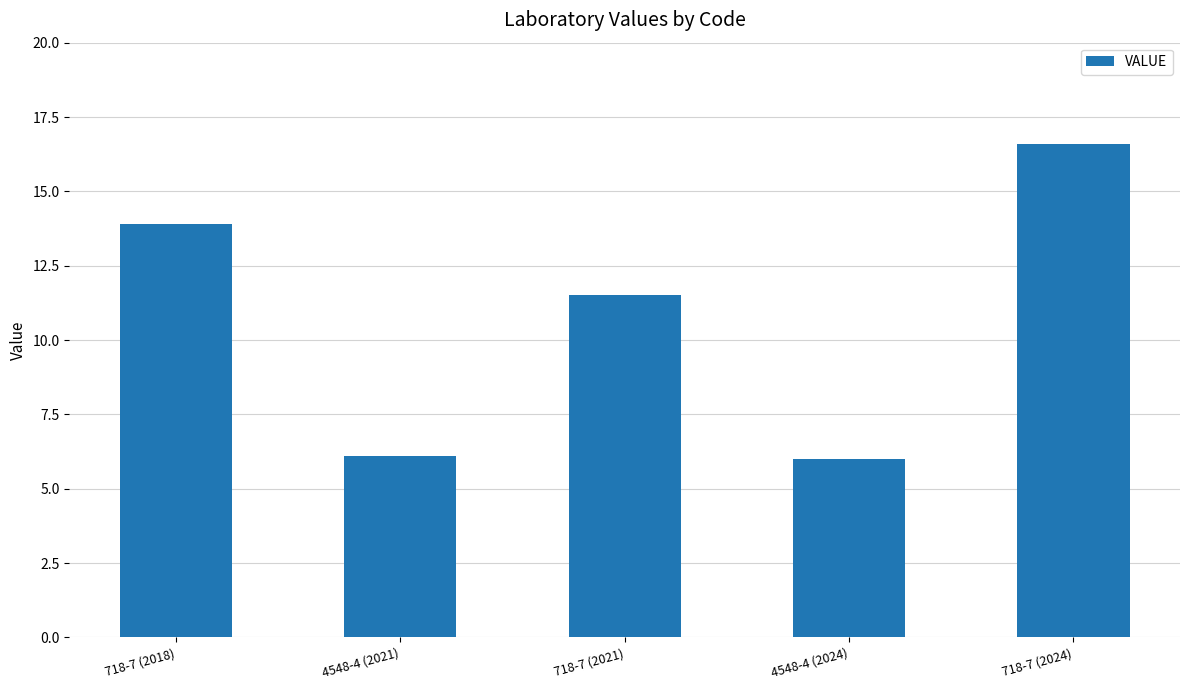

What position from the right is 4548-4 (2021)?

4